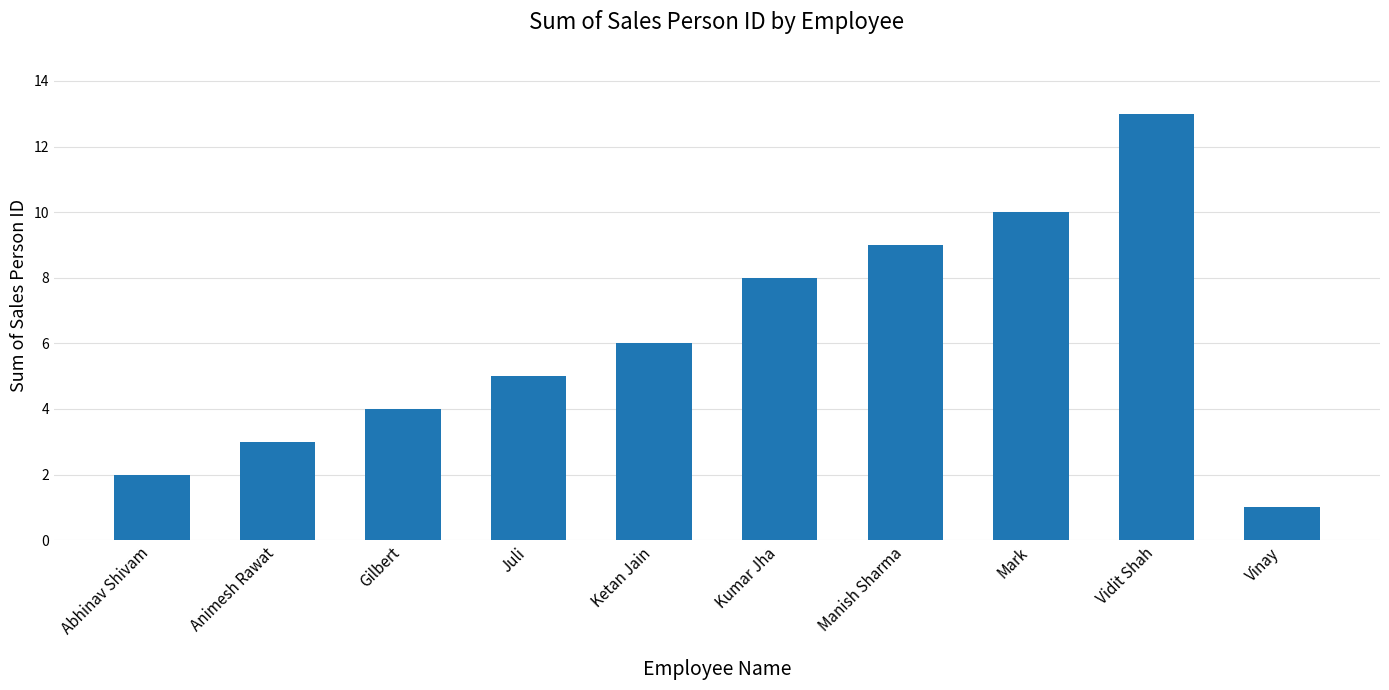

Rank the categories by value from highest to lowest.

Vidit Shah, Mark, Manish Sharma, Kumar Jha, Ketan Jain, Juli, Gilbert, Animesh Rawat, Abhinav Shivam, Vinay